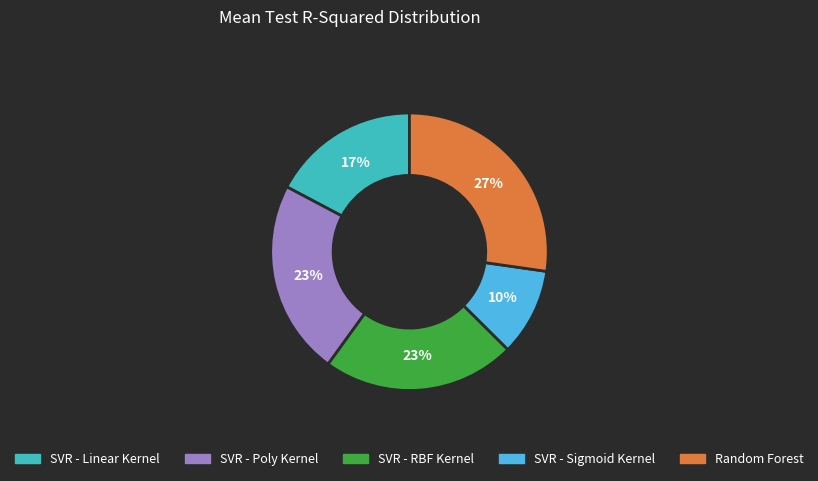

To the nearest percent, what is the difference between the SVR - Poly Kernel and SVR - Sigmoid Kernel slice percentages?

13%